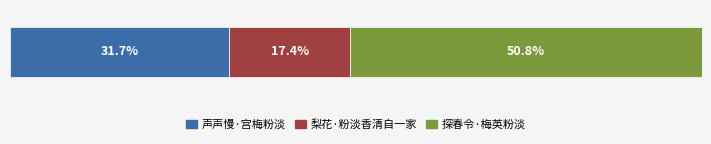

What are all the series names shown in the legend?

声声慢·宫梅粉淡, 梨花·粉淡香清自一家, 探春令·梅英粉淡